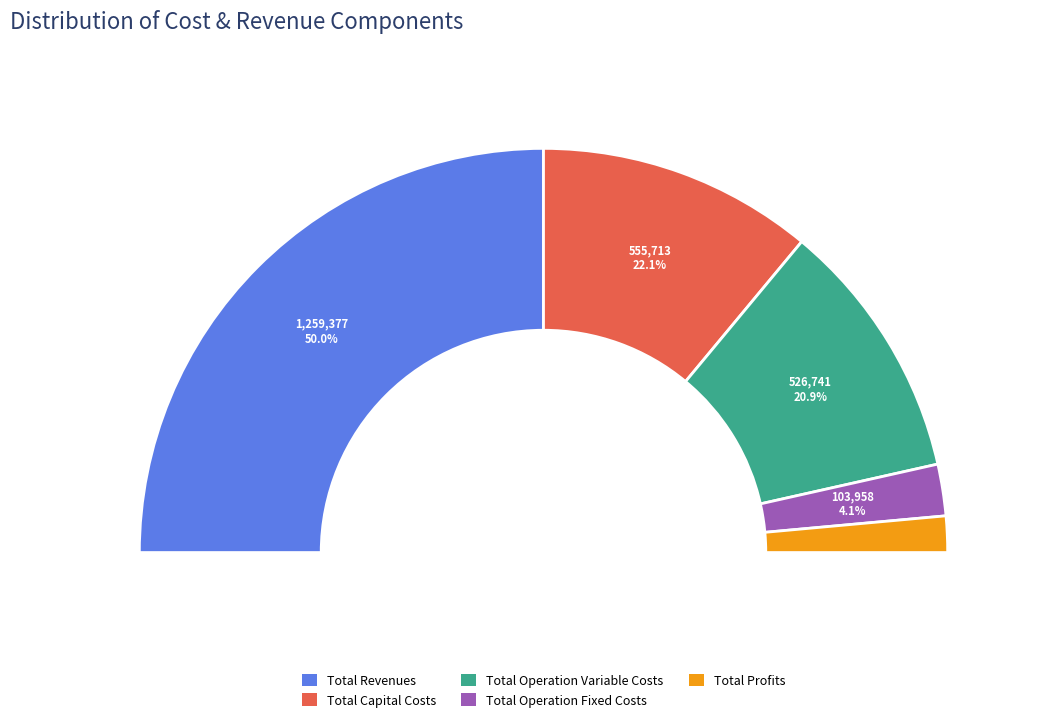

Is there a majority slice in this chart?

No